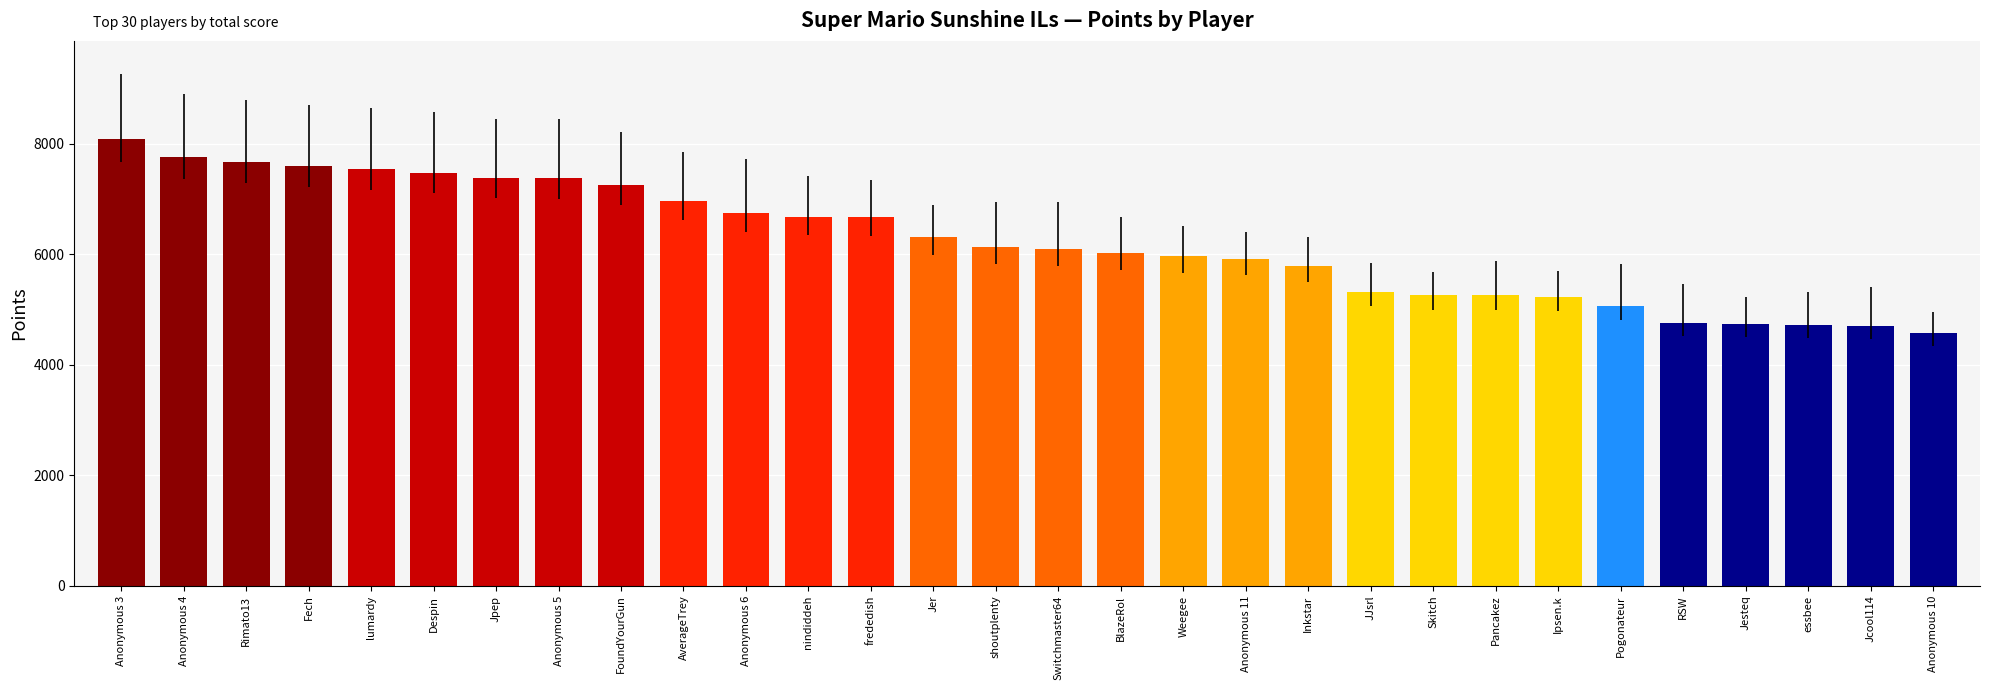

Approximately how many times larger is the value at Anonymous 11 compared to AverageTrey?

0.8